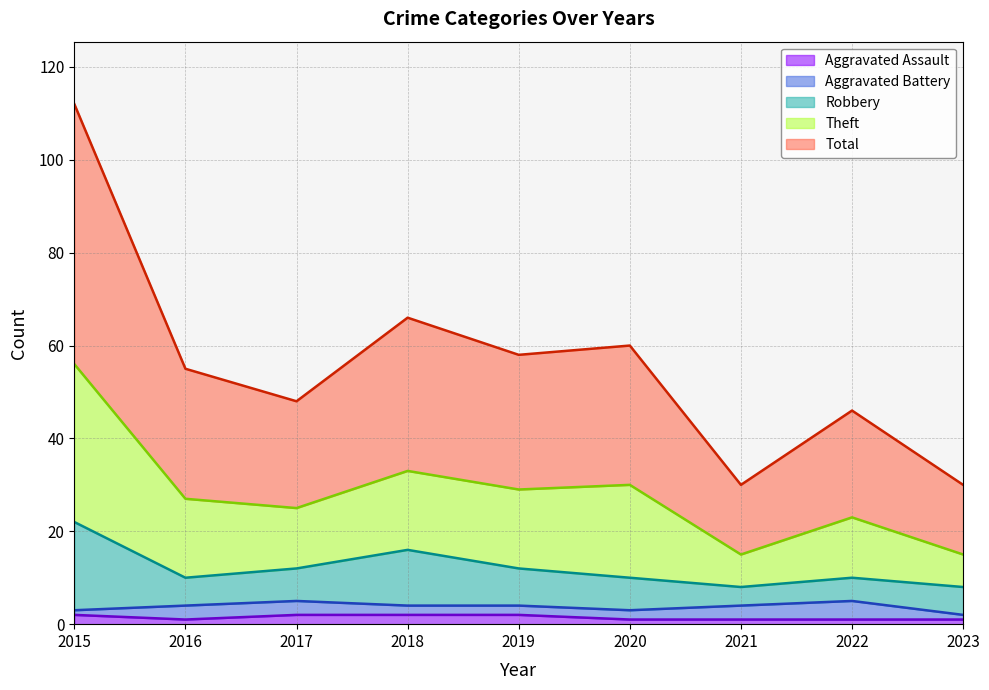

Is it true that Aggravated Assault equals 1 at 2023?

True